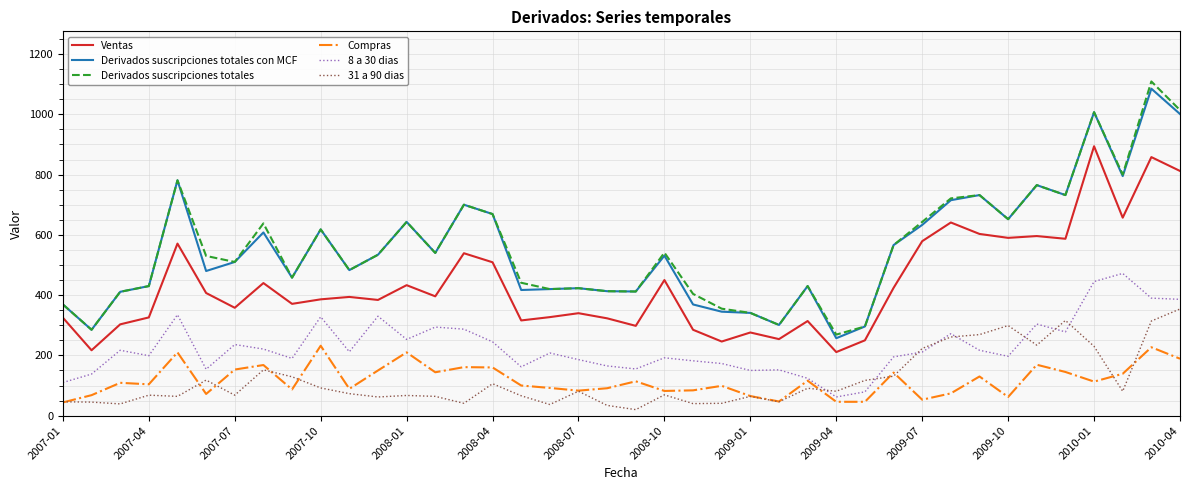

How many values in the Ventas series are below 394?

20